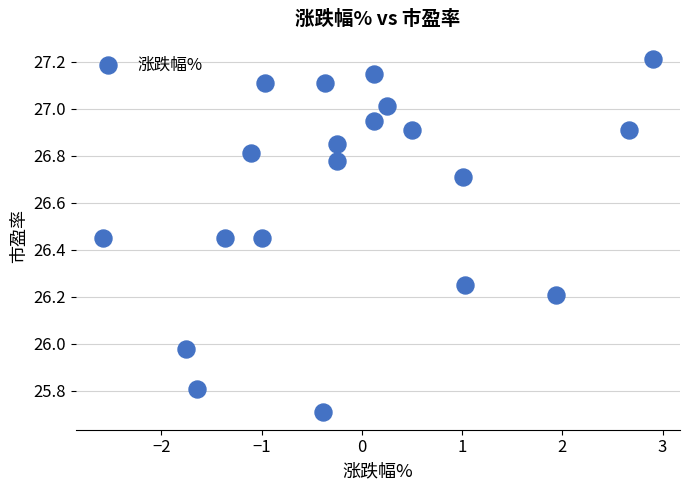

What is the range of X values (max minus min)?

5.5